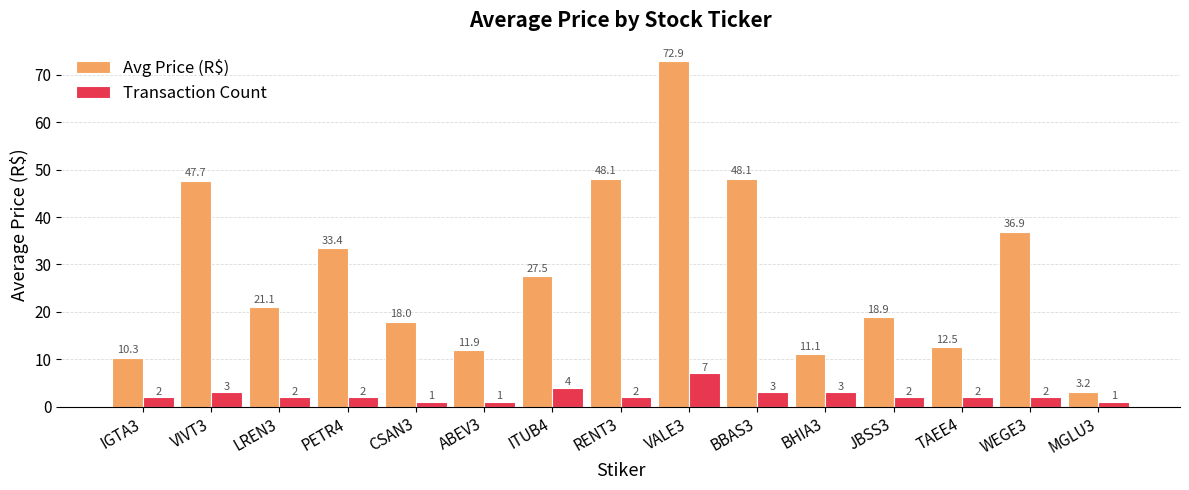

What is the minimum value for Transaction Count?

1.0